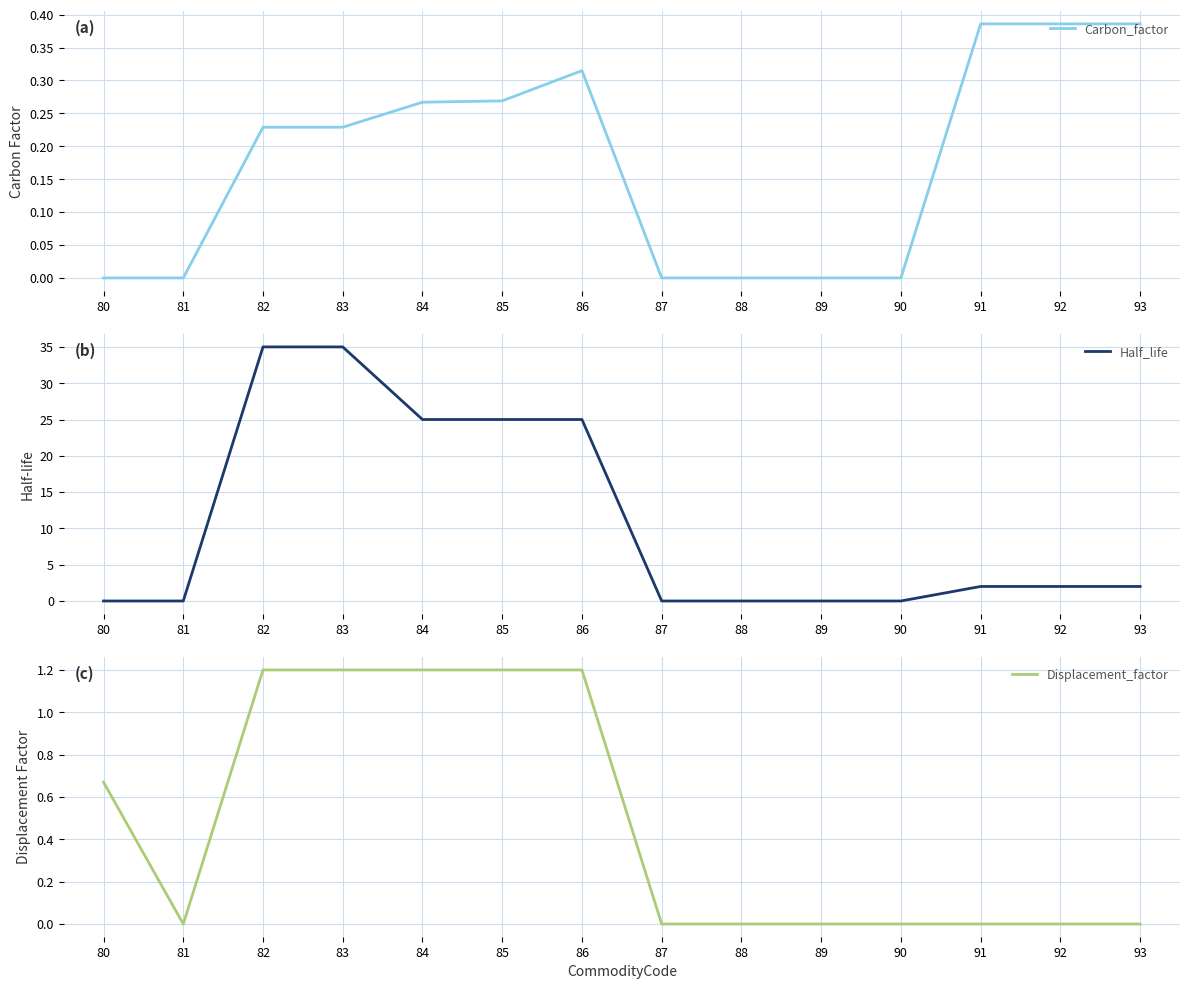

True or false: Half_life has more than 2 points higher than both neighbors.

False